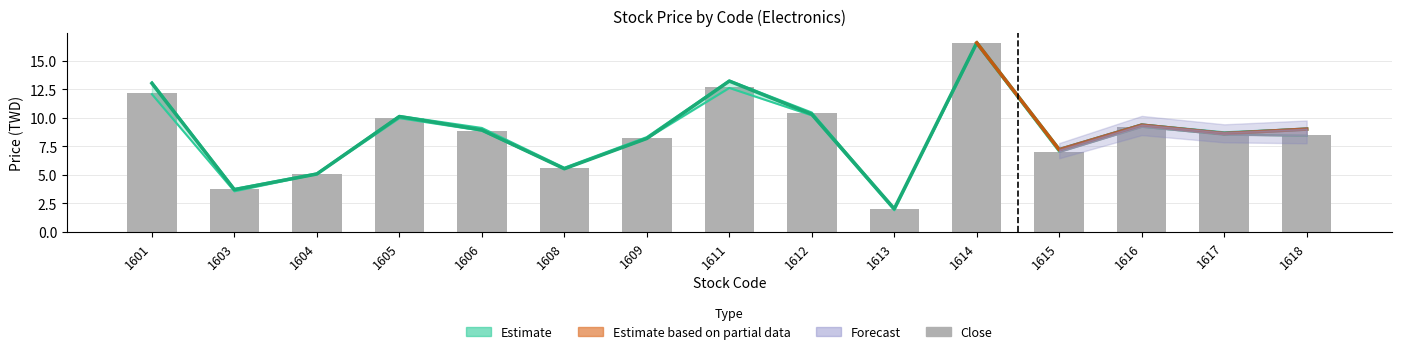

Rank the categories by High value from lowest to highest.

1613, 1603, 1604, 1608, 1615, 1609, 1617, 1618, 1606, 1616, 1605, 1612, 1601, 1611, 1614